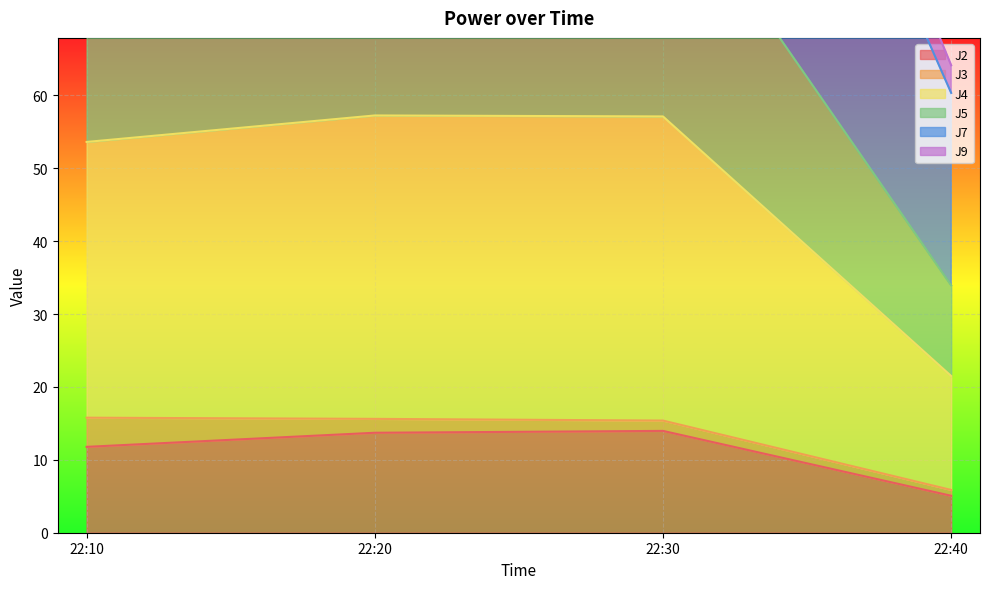

The J2 series shows 11.8 at 22:10. True or false?

True